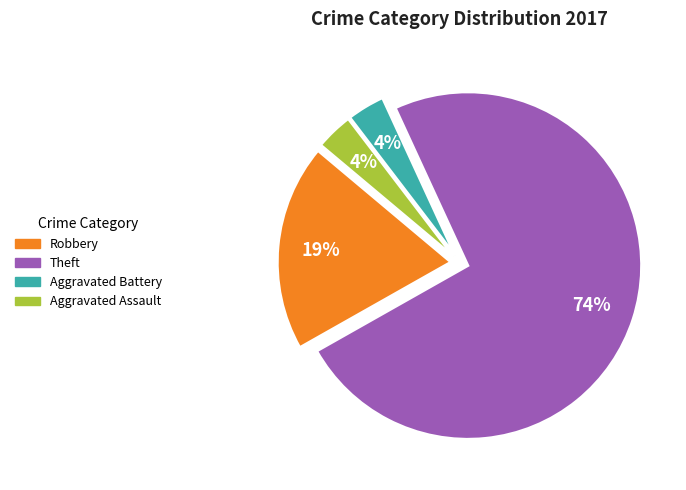

Is Robbery the majority of the pie?

No